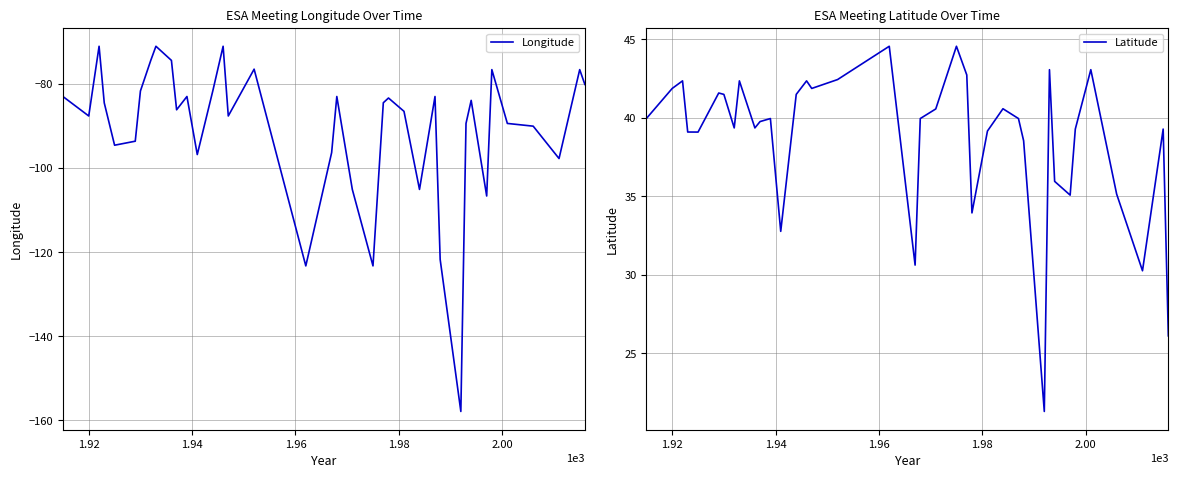

How many lines are shown in the chart?

2